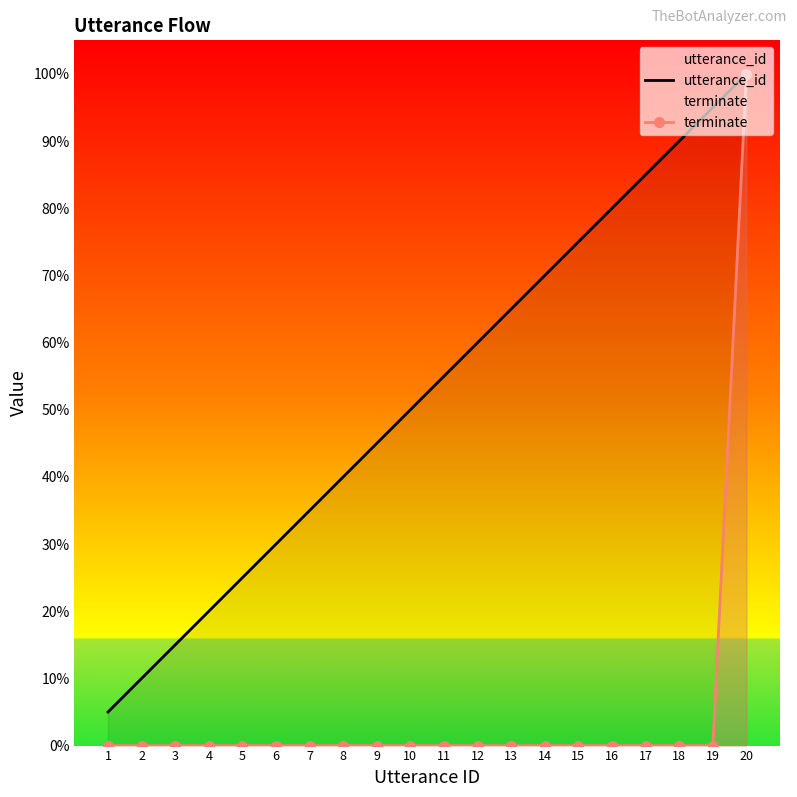

List the series in order of their peak value, lowest first.

utterance_id, terminate